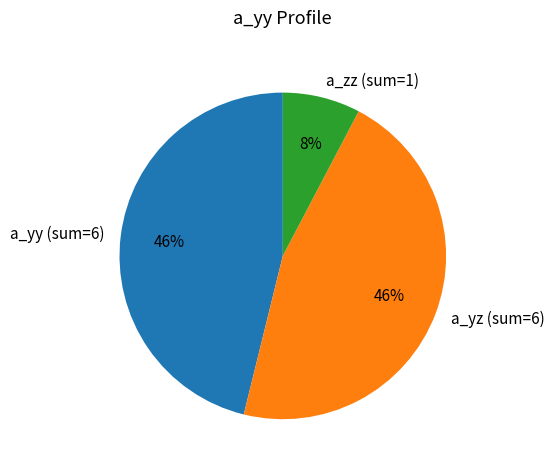

How many slices are in this pie chart?

3